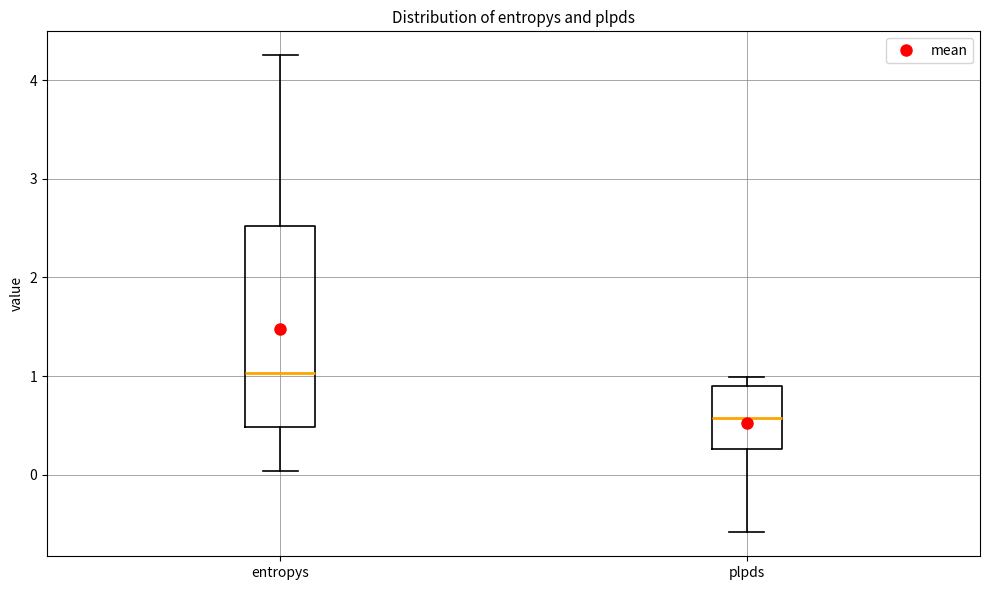

Comparing the boxes themselves (not the whiskers), which one is the tallest?

entropys